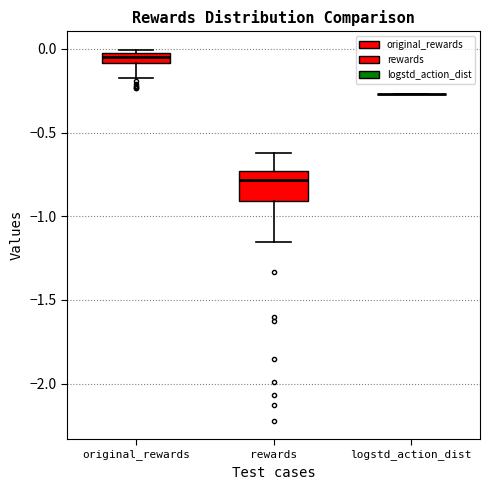

Comparing the boxes themselves (not the whiskers), which one is the tallest?

rewards